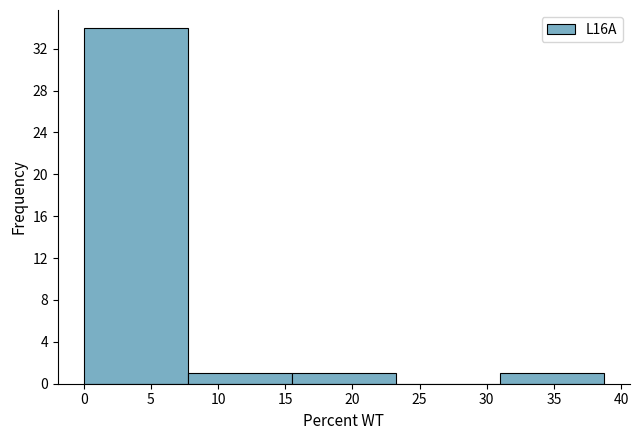

What is the height of the bar covering 15.5 to 23.0 on the x-axis? Neither the bar edges nor the heights are printed on the chart, so give them approximately, as read against the axes.

1